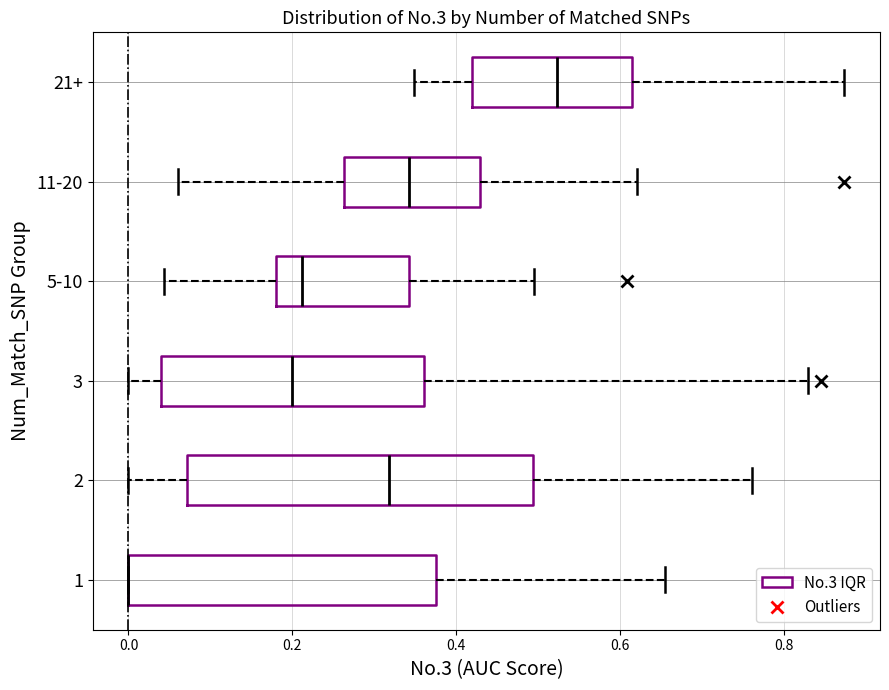

Which box is the widest, from its left edge to its right edge?

2